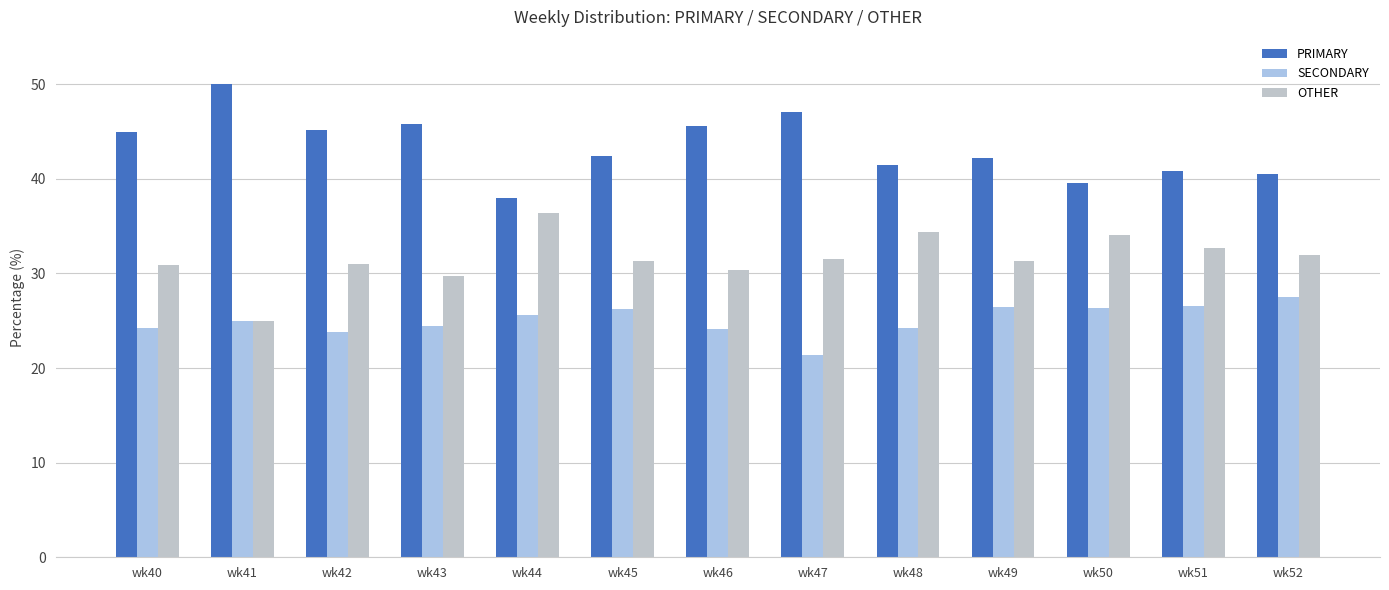

How many series are shown in this chart?

3